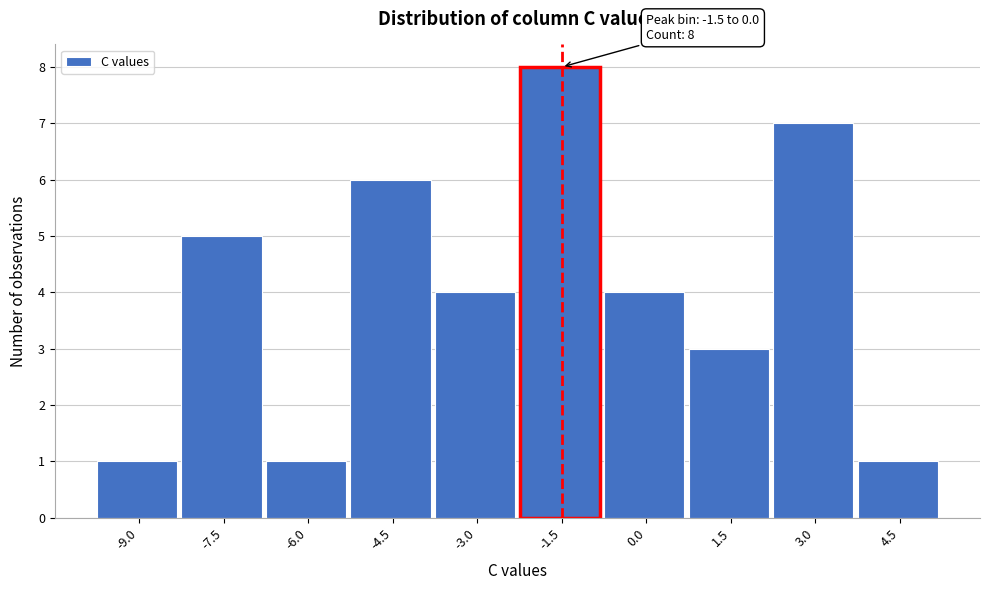

Reading left to right, transcribe all the data shown in this chart.

1	5	1	6	4	8	4	3	7	1